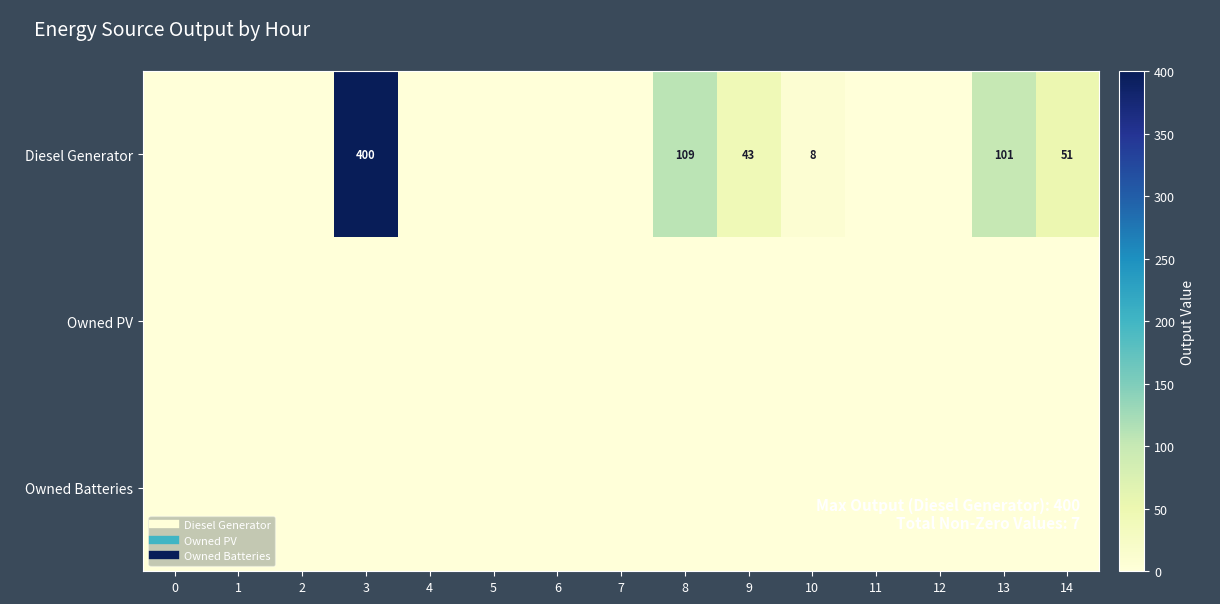

Which series has the widest spread of values?

Diesel Generator